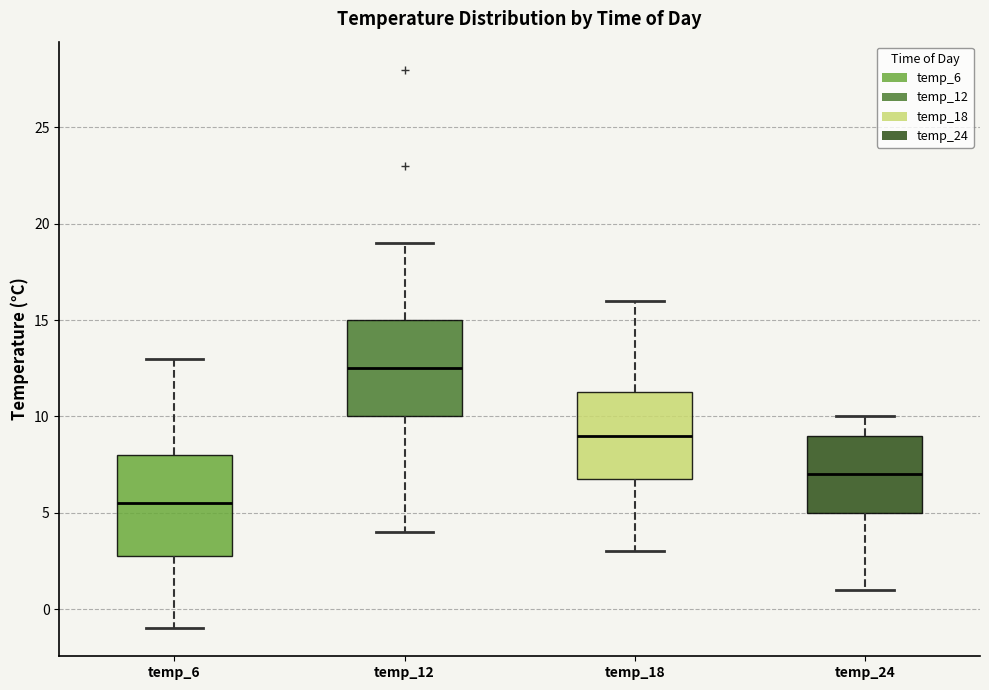

Reading left to right, read every box against the y-axis: the position of its median line, the range the box covers, and the ends of its whiskers. The values are not printed on the chart, so give them approximately, as read against the axis.

temp_6: median 5.5, box 3.0 to 8.0, whiskers -1.0 to 13.0
temp_12: median 12.5, box 10.0 to 15.0, whiskers 4.0 to 19.0
temp_18: median 9.0, box 7.0 to 11.5, whiskers 3.0 to 16.0
temp_24: median 7.0, box 5.0 to 9.0, whiskers 1.0 to 10.0